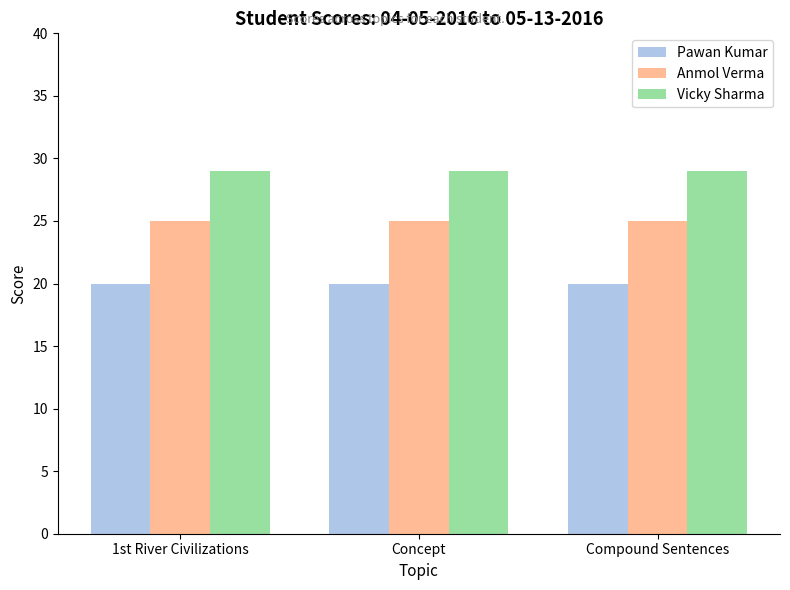

List the series in order of their peak value, lowest first.

Pawan Kumar, Anmol Verma, Vicky Sharma